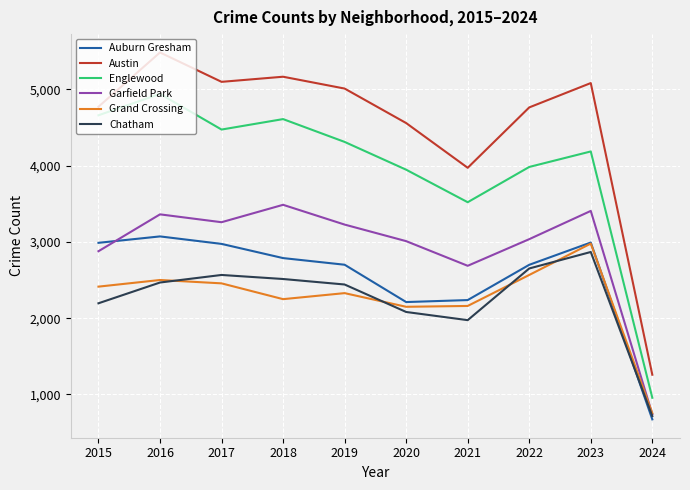

Where is the first local minimum for Chatham?

2021